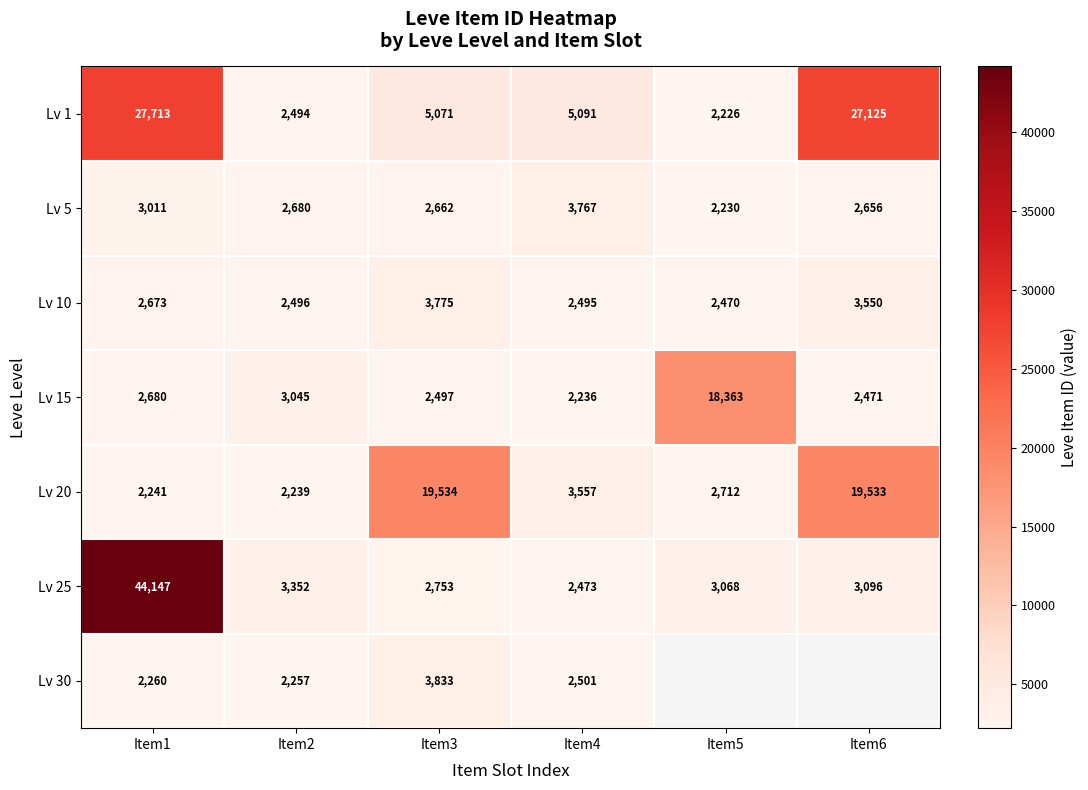

How many data points in Lv 1 are less than 5091?

3